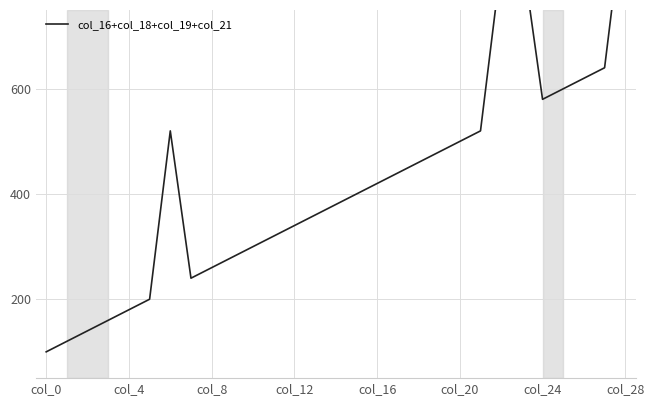

Is it true that the value at 10 is 524?

False